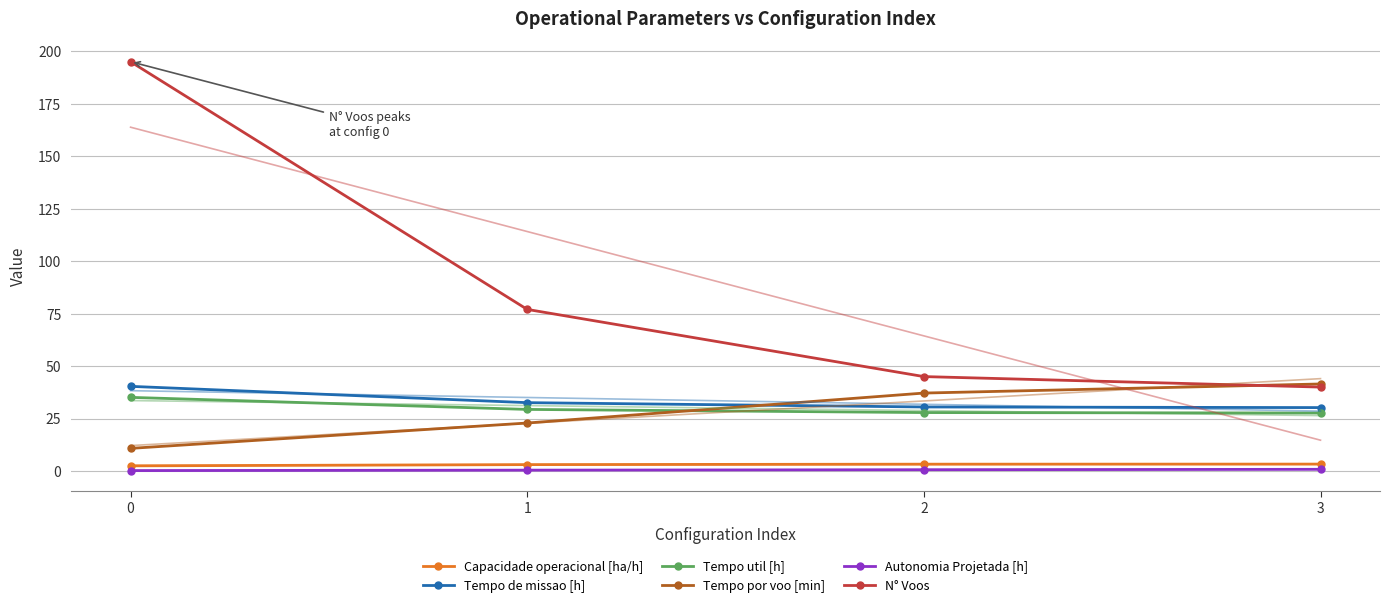

Which has a higher value, 1 or 0?

1